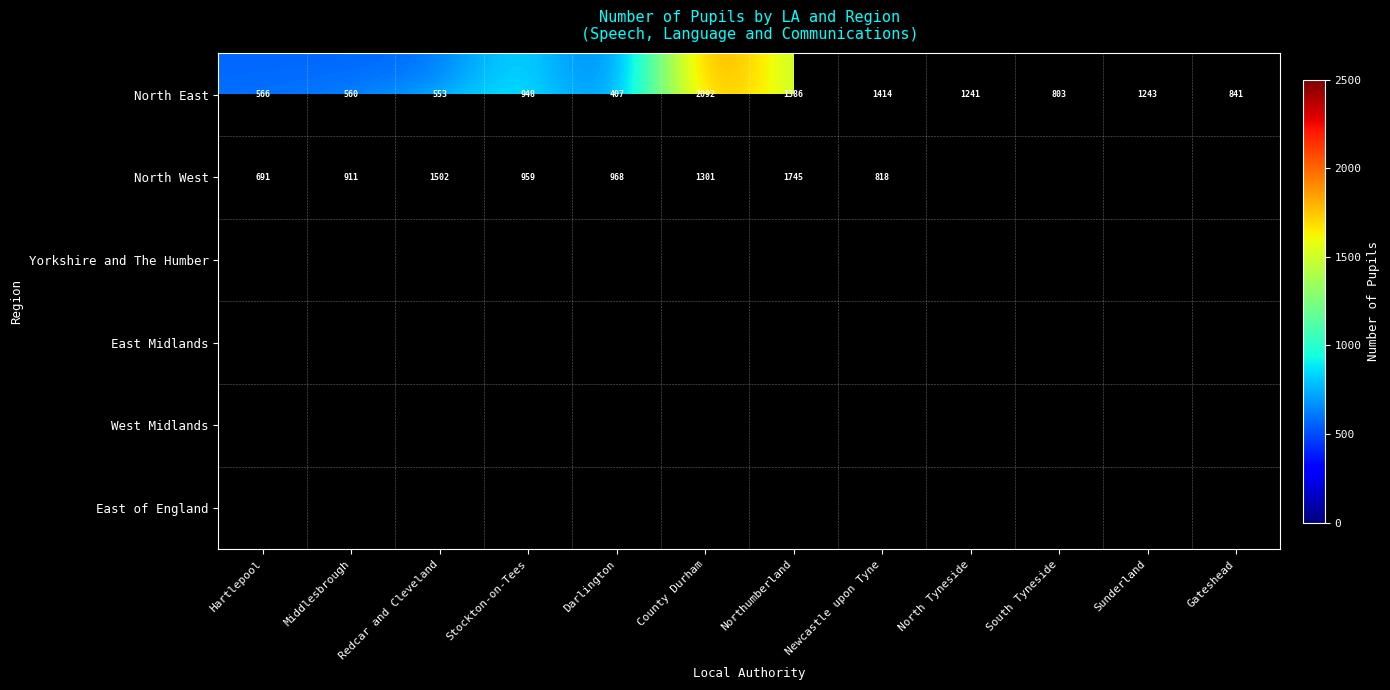

At which label is North East closest to 1249?

Sunderland